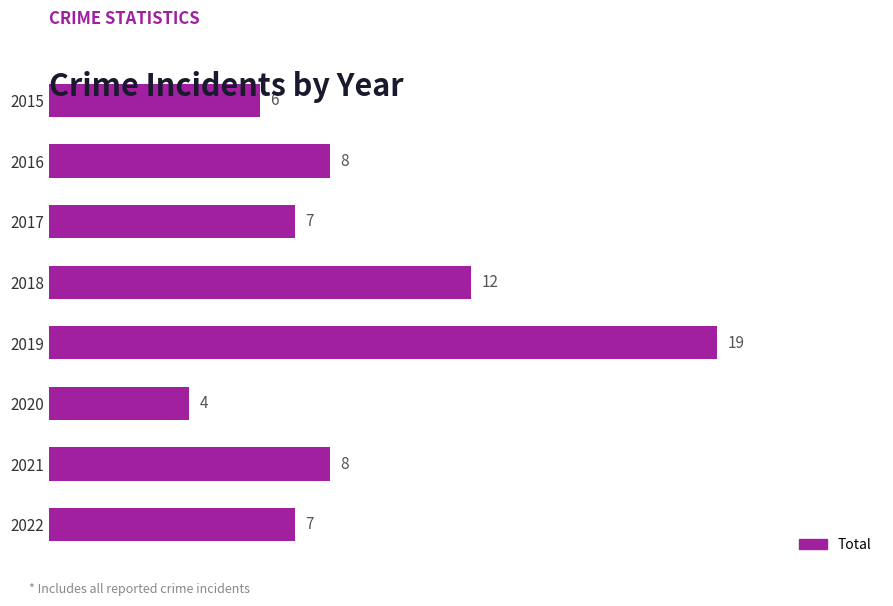

What is the change in value from 2017 to 2019?

+12